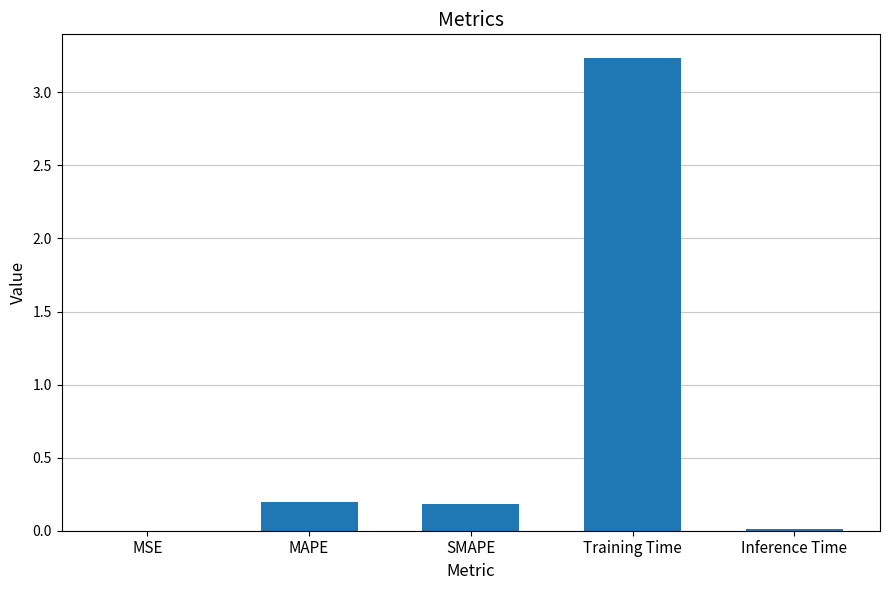

True or false: the data shows 0.2 at SMAPE.

True